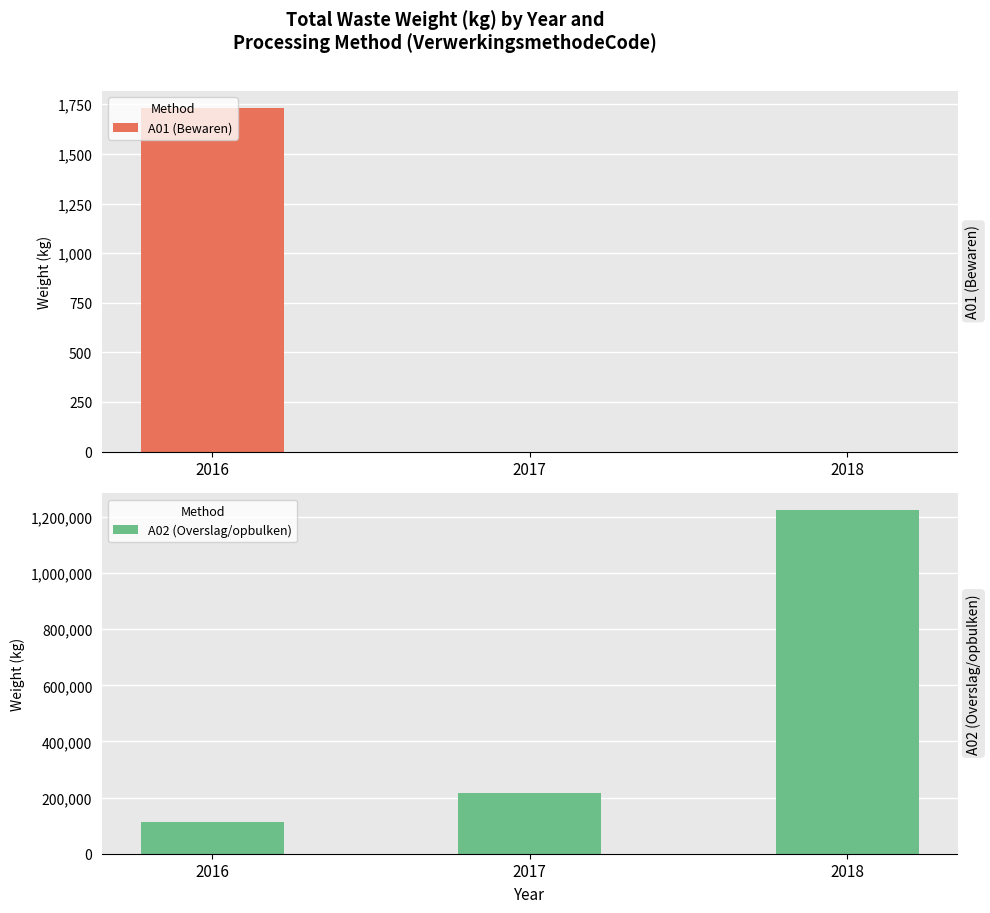

What is the approximate value of A02 (Overslag/opbulken) at 2018, to the nearest 100?

1223300